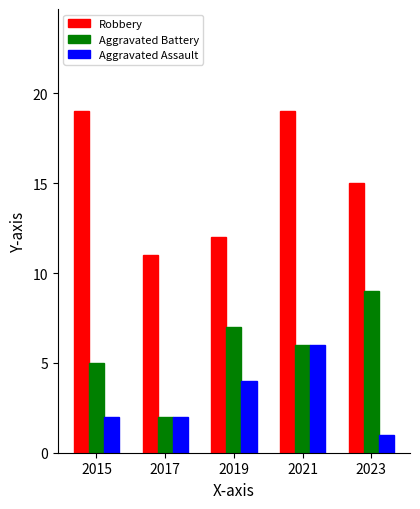

At which label does Aggravated Battery reach its minimum?

2017